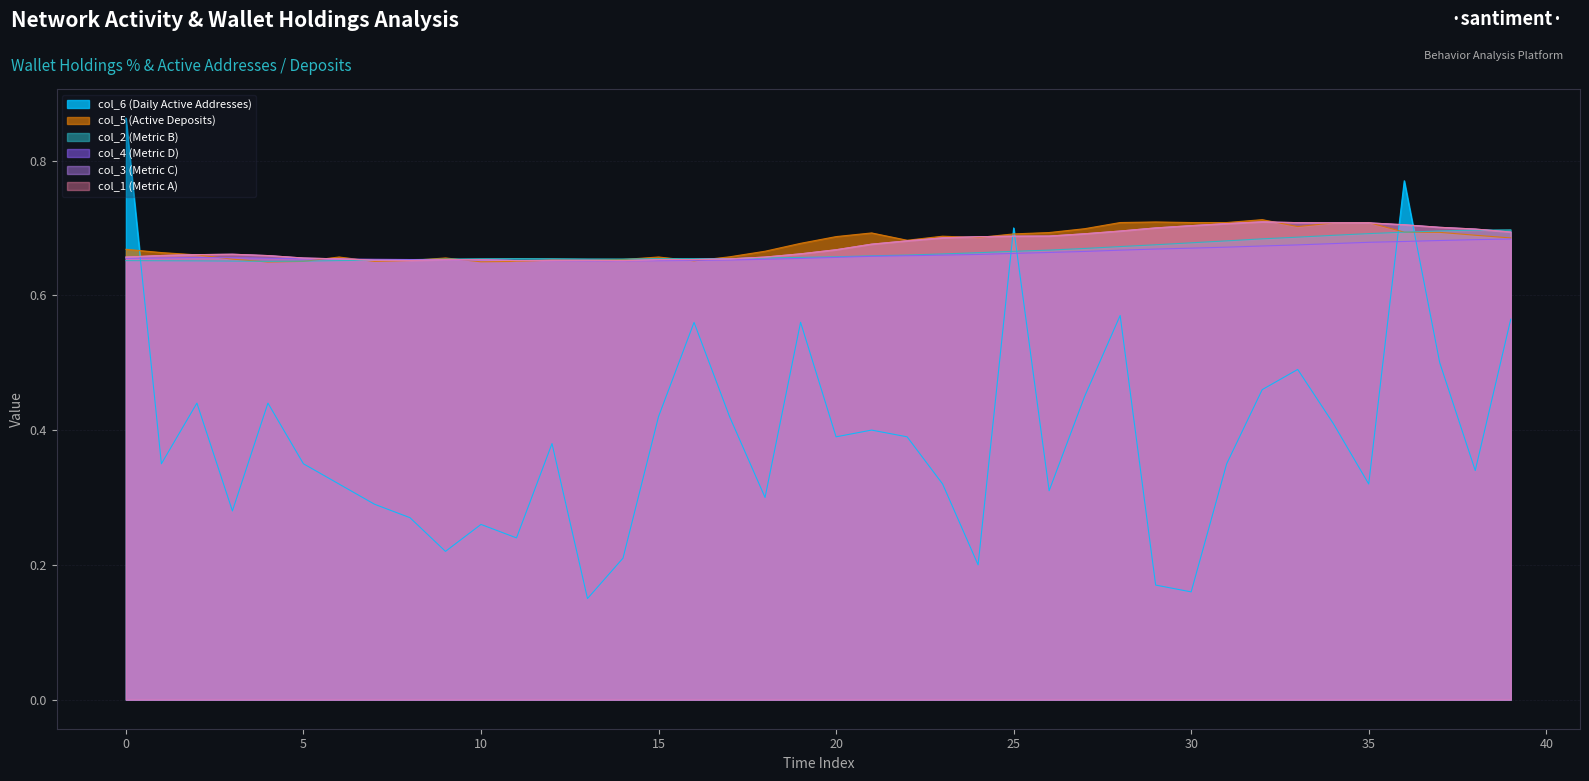

How many times do col_5 and col_1 cross each other?

12